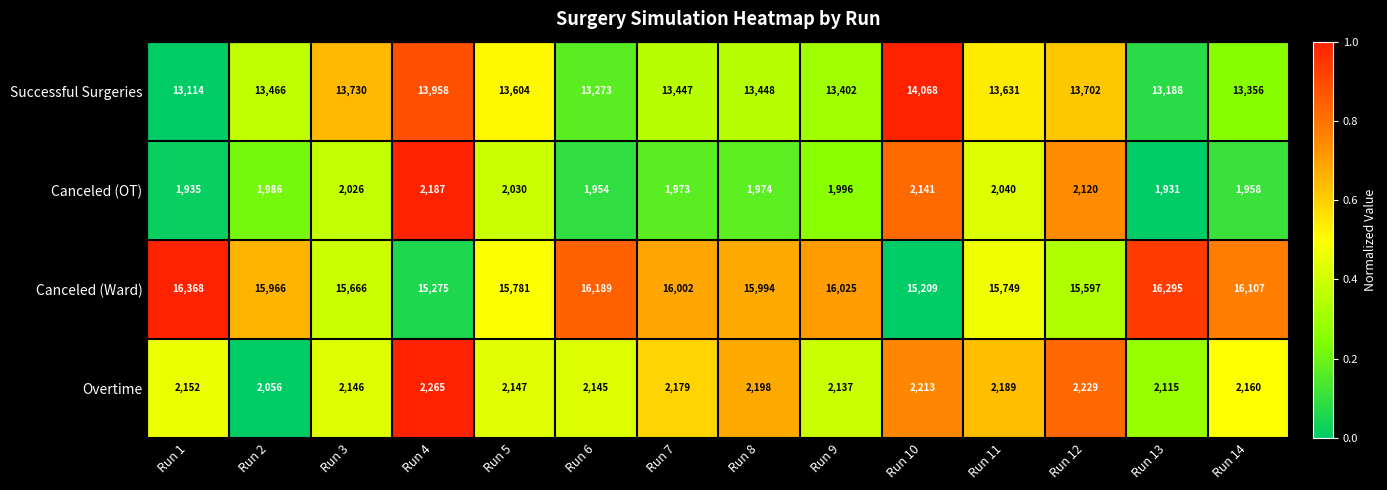

What is the difference between the highest and lowest values at Run 4?

13088